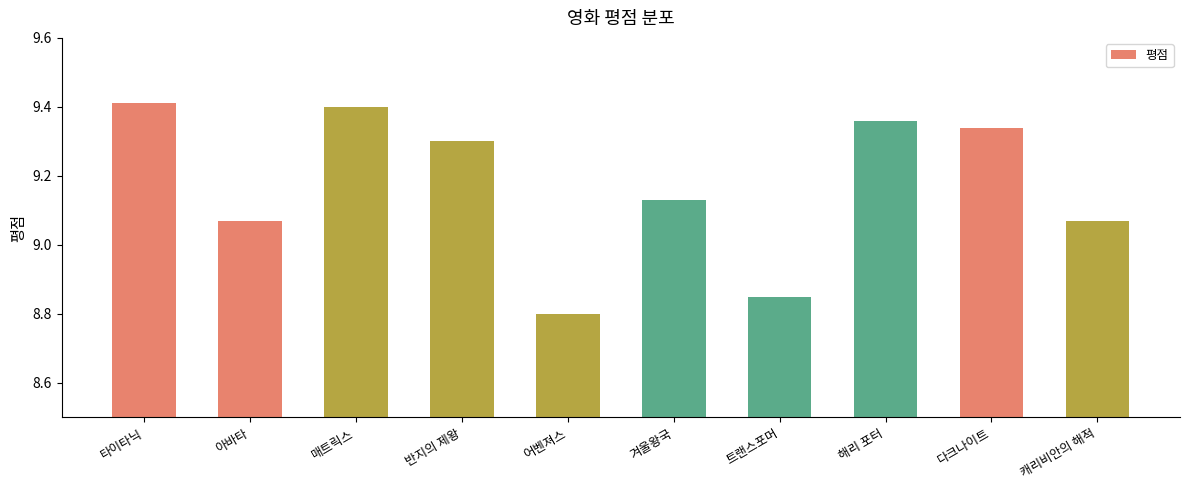

Which label corresponds to the smallest value in the chart?

어벤져스